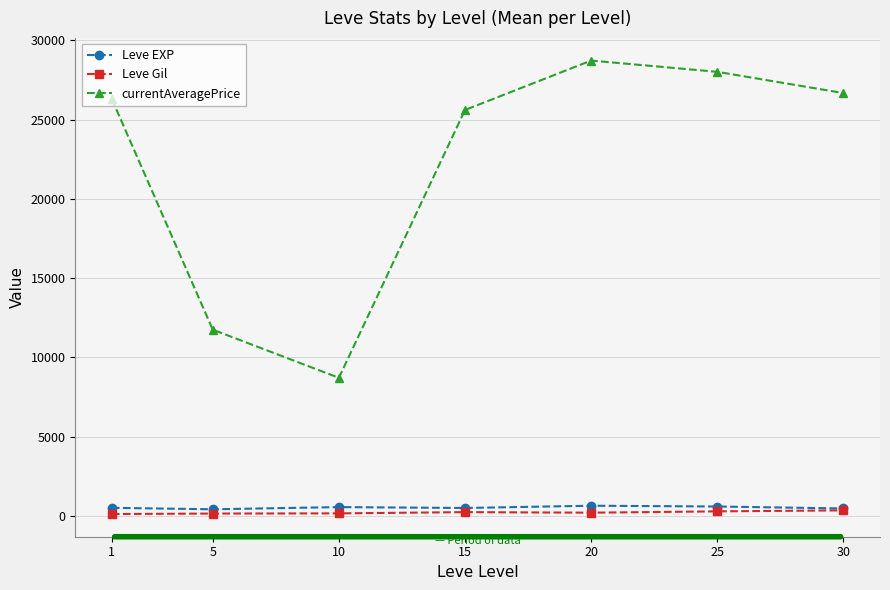

What is the sum of the Leve EXP values at 20 and 25?

1256.7